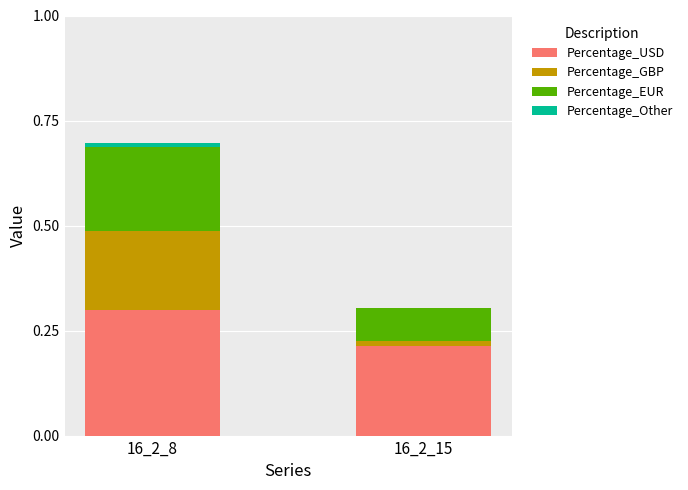

How many bars are there in total?

8